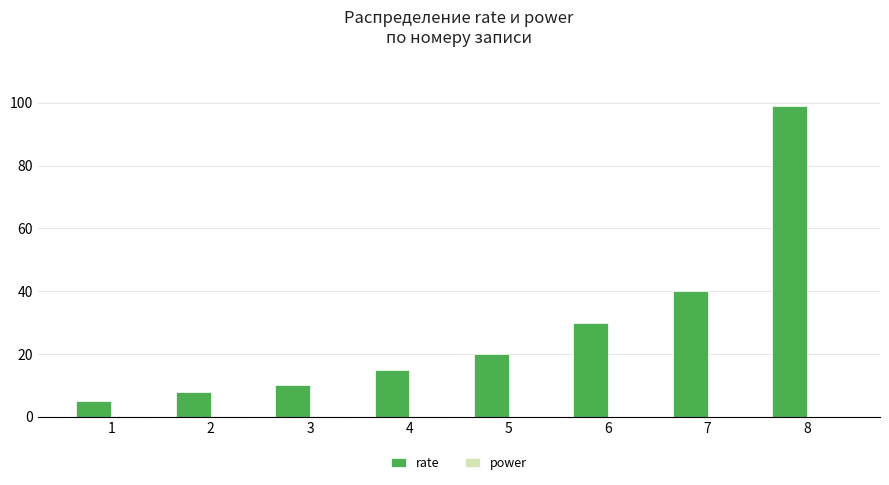

The rate series shows 13.5 at 3. True or false?

False